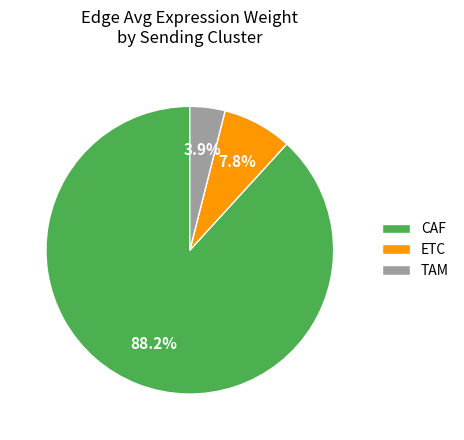

Rank the categories by value from lowest to highest.

TAM, ETC, CAF